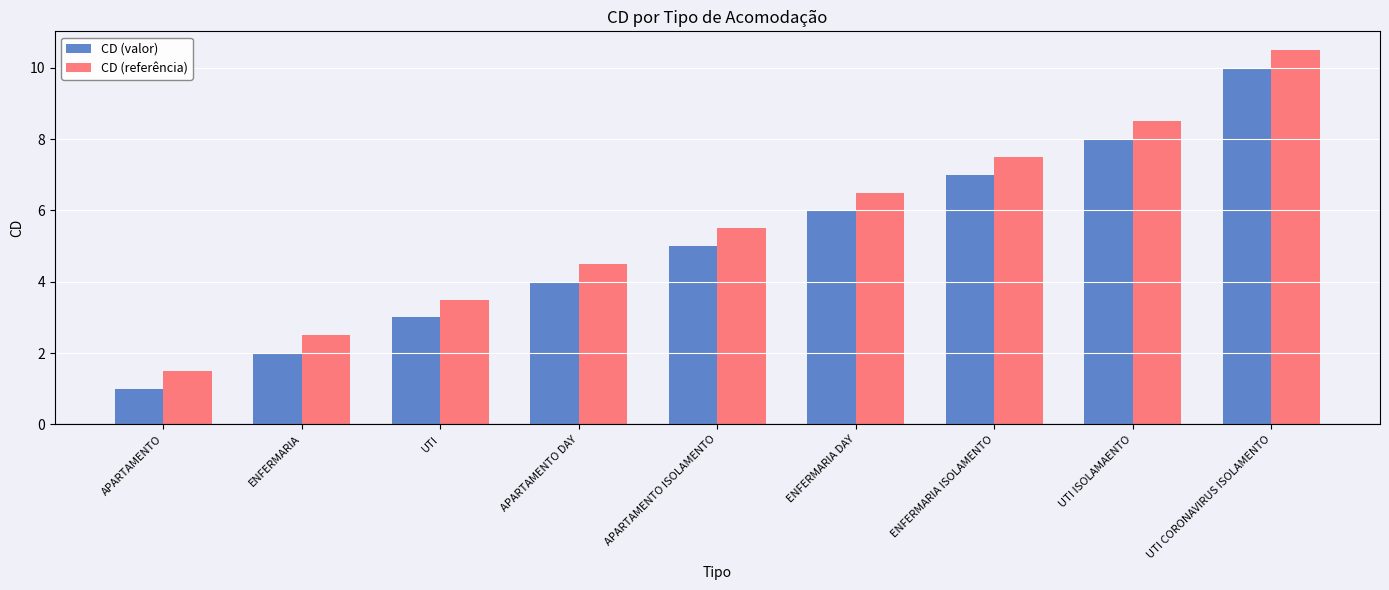

What is the label of the 4th bar from the left?

APARTAMENTO DAY